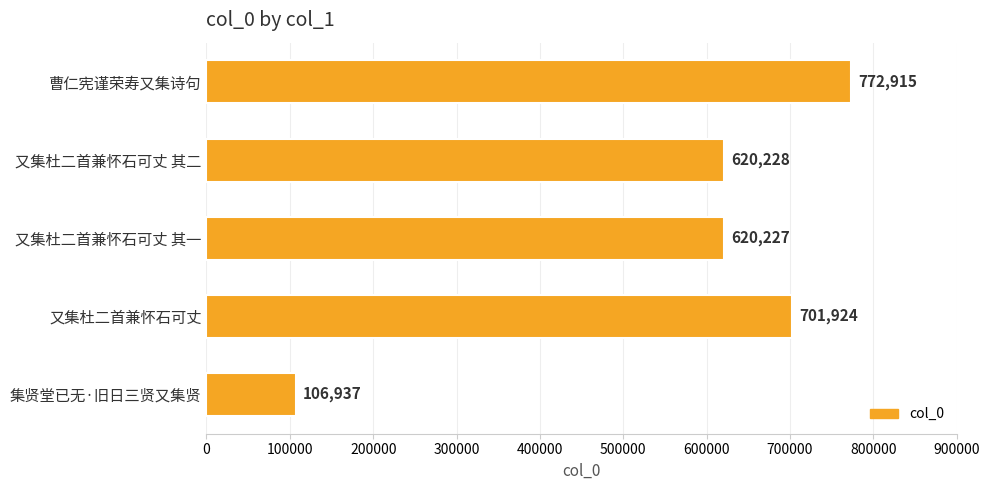

What is the label of the 3rd bar from the top?

又集杜二首兼怀石可丈 其一